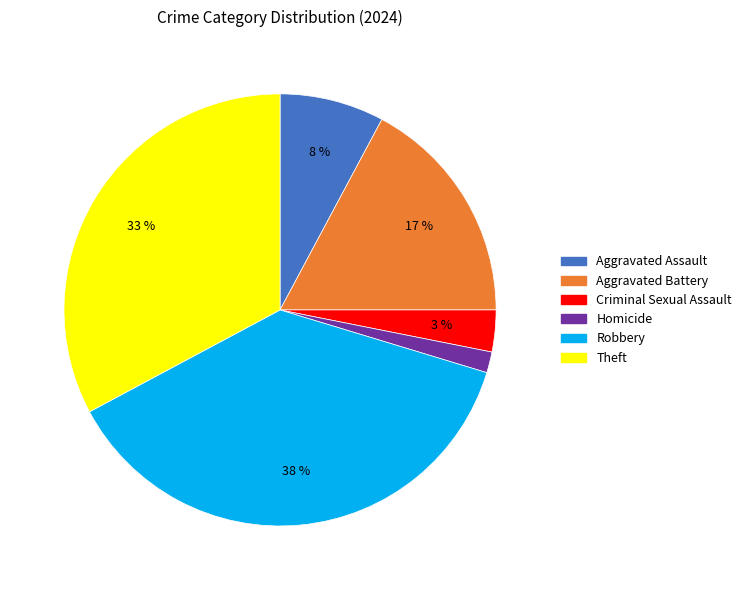

Is there a majority slice in this chart?

No